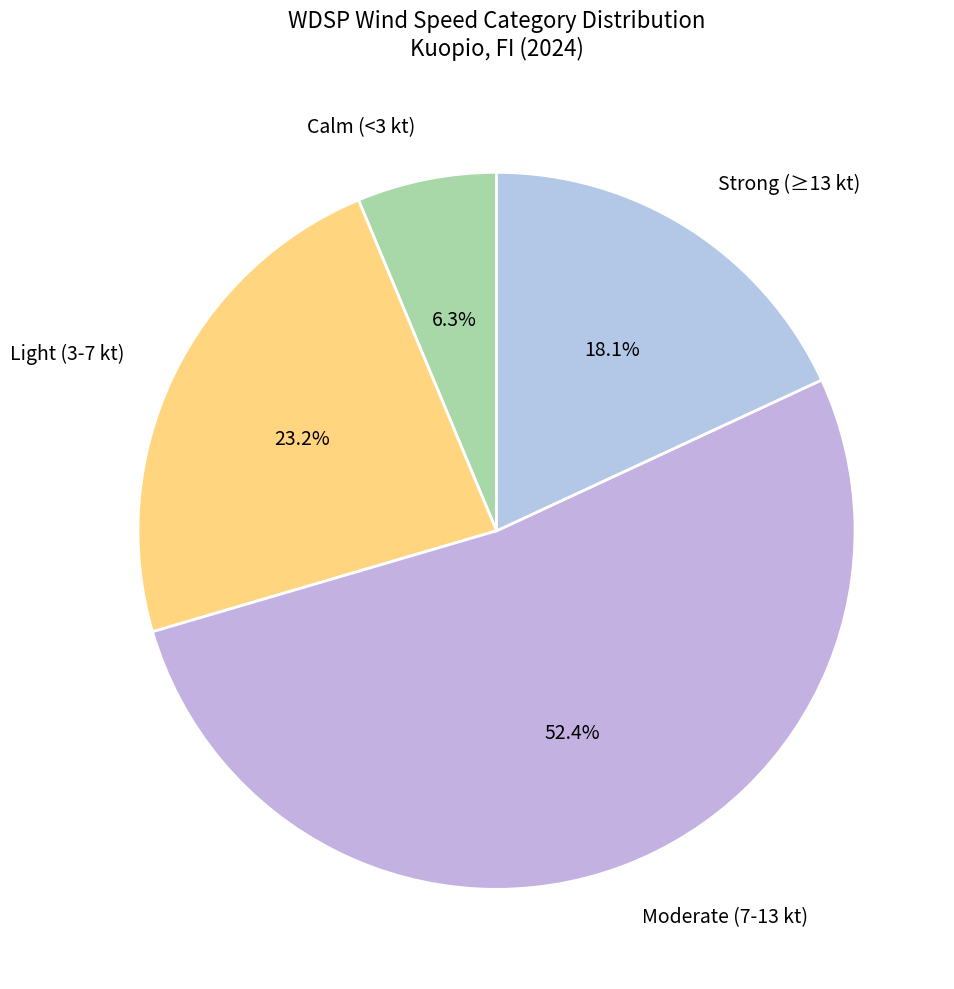

Approximately how many times larger is the value at Strong (≥13 kt) compared to Calm (<3 kt)?

2.9